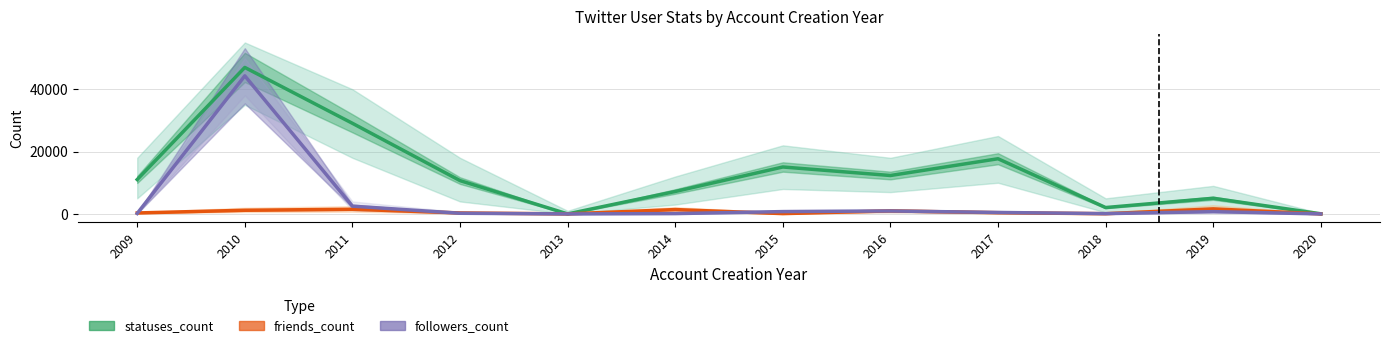

List the series in order of their overall mean, highest first.

statuses_count, followers_count, friends_count